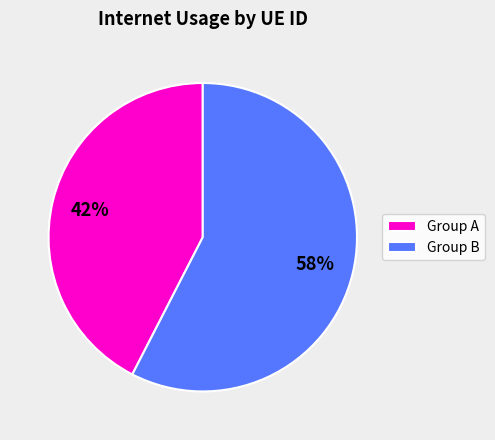

Combined, do Group B and Group A account for over 50%?

Yes